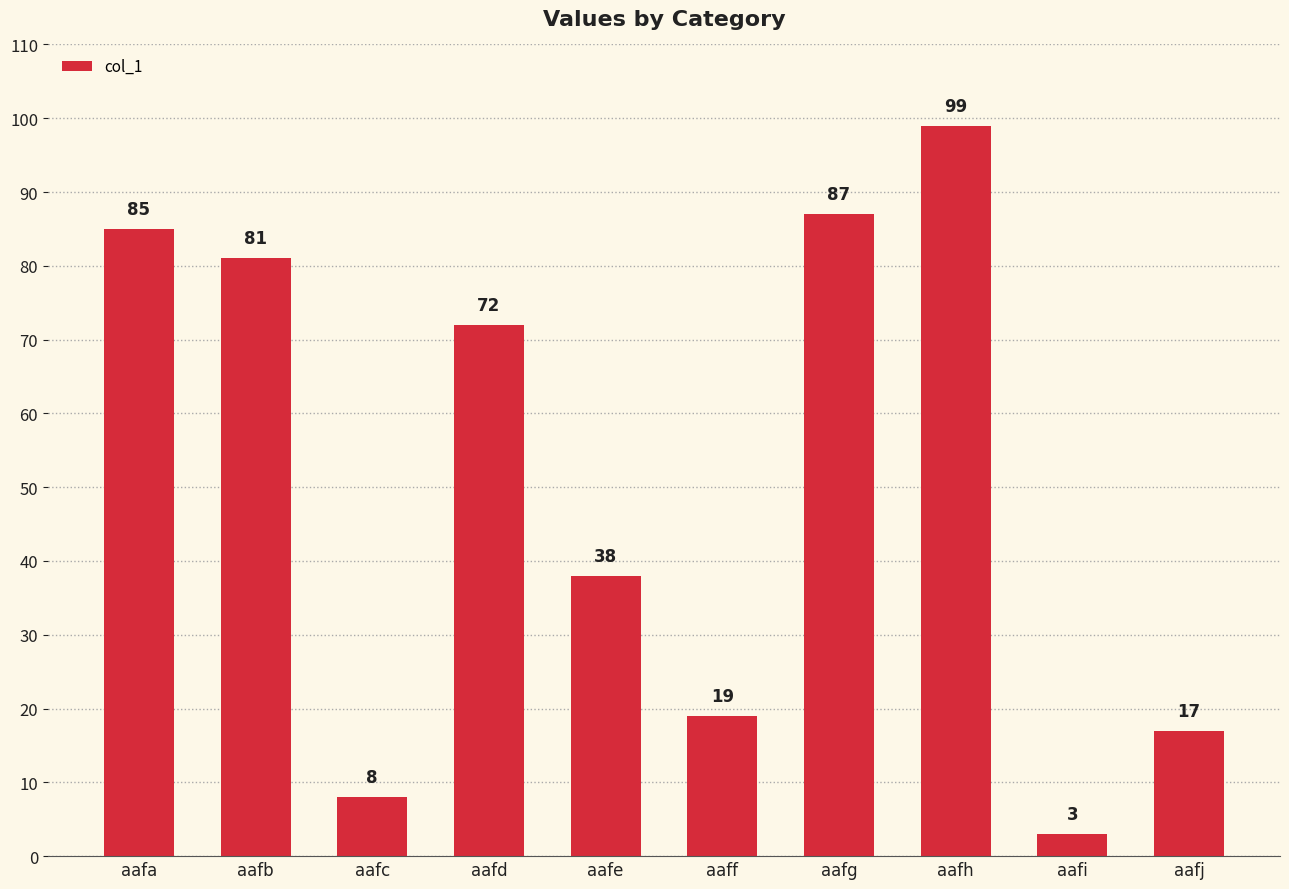

Reading left to right, extract all data points from this chart.

aafa=85	aafb=81	aafc=8	aafd=72	aafe=38	aaff=19	aafg=87	aafh=99	aafi=3	aafj=17